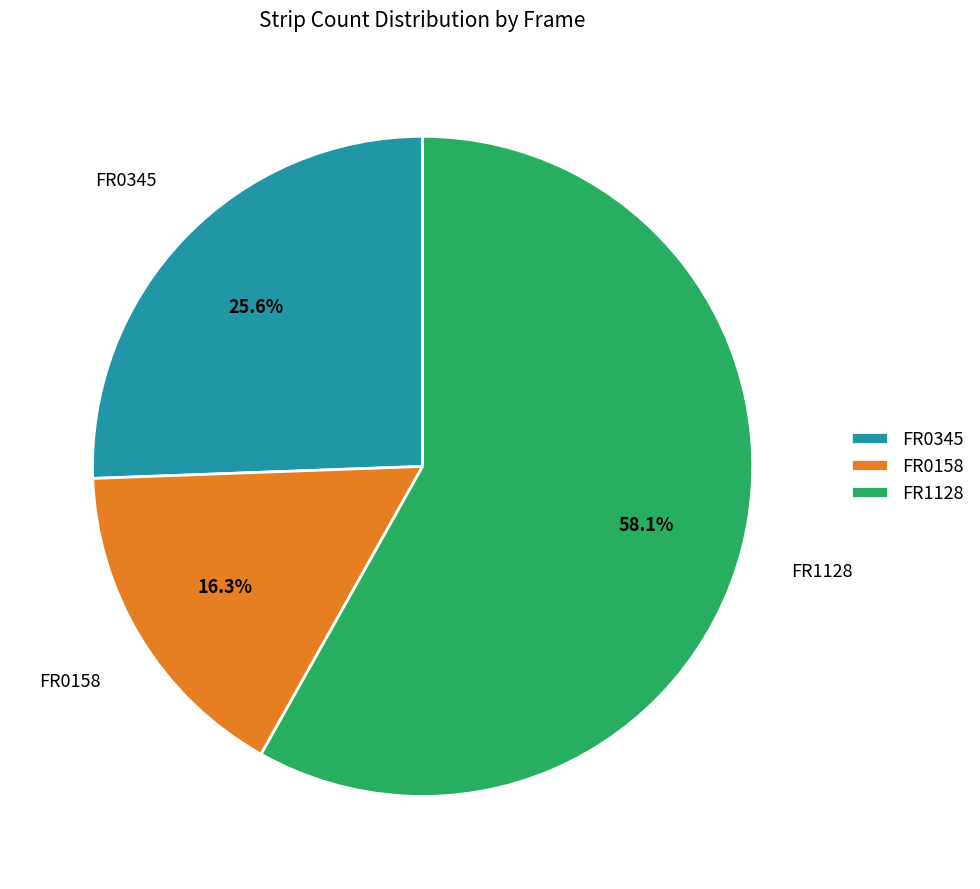

What portion of the pie excludes FR1128?

41.9%